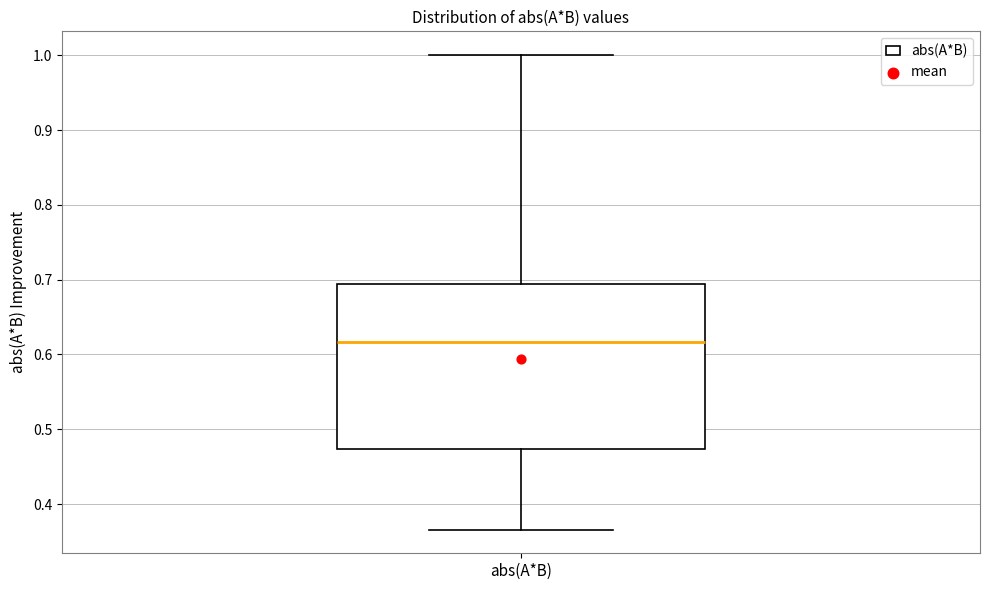

Transcribe this box plot: give where the median line is, the range the box spans, and where the two whiskers end, as read against the y-axis. The values are not printed on the chart, so give them approximately, as read against the axis.

median 0.62, box 0.47 to 0.69, whiskers 0.37 to 1.00